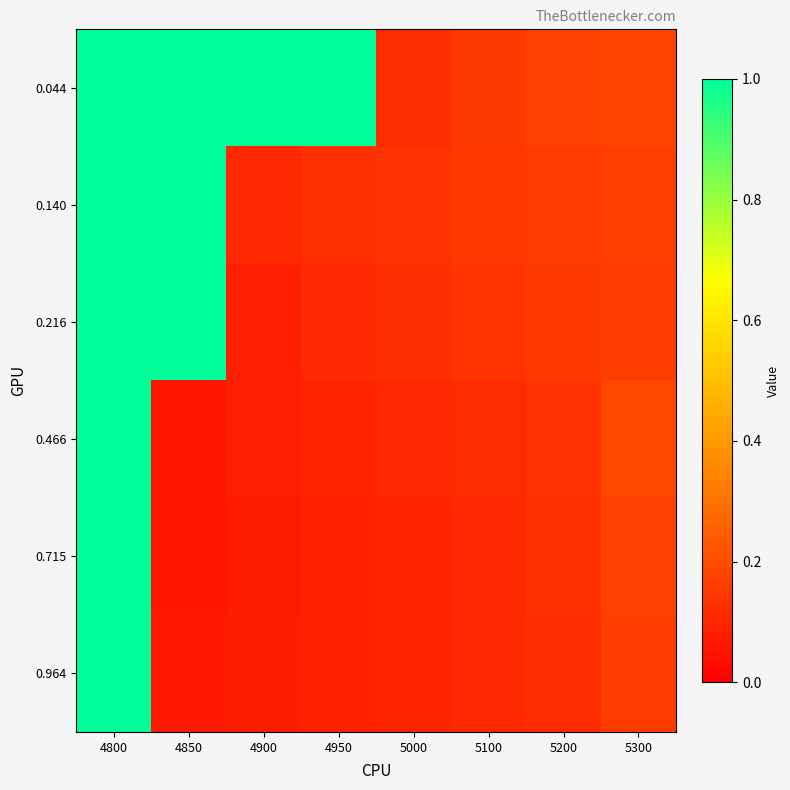

What is the greatest value displayed?

1.0